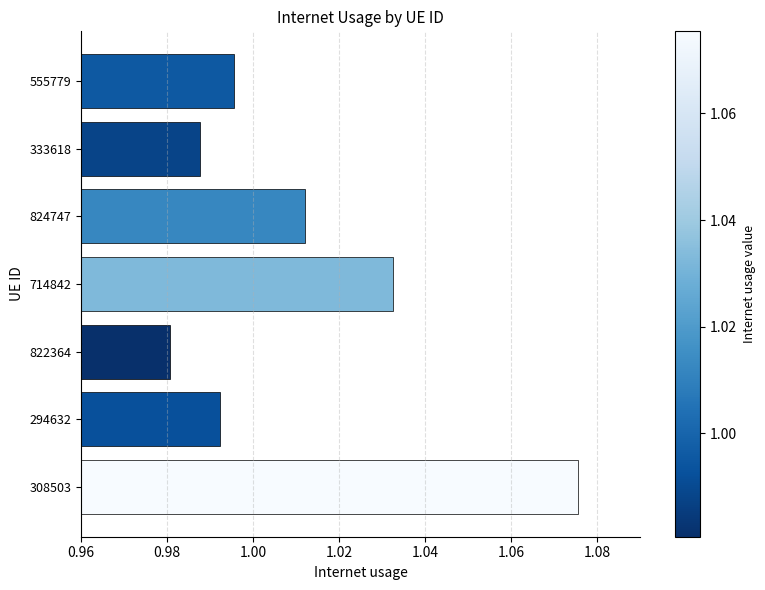

Which category has the lowest value across all series?

822364